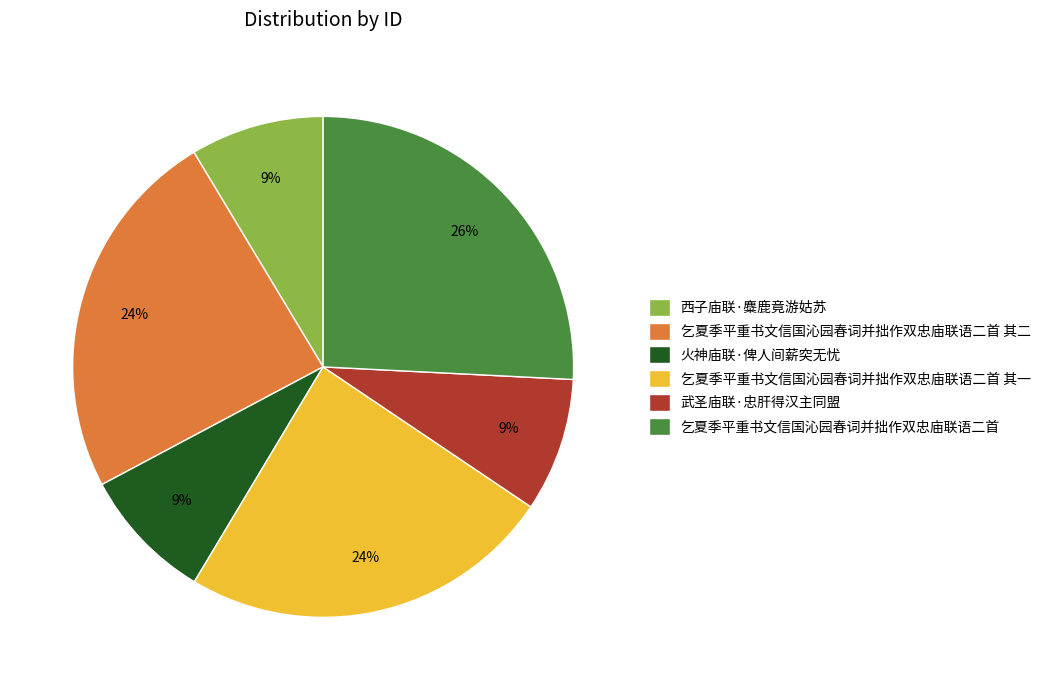

Between 乞夏季平重书文信国沁园春词并拙作双忠庙联语二首 and 乞夏季平重书文信国沁园春词并拙作双忠庙联语二首 其二, which is larger?

乞夏季平重书文信国沁园春词并拙作双忠庙联语二首